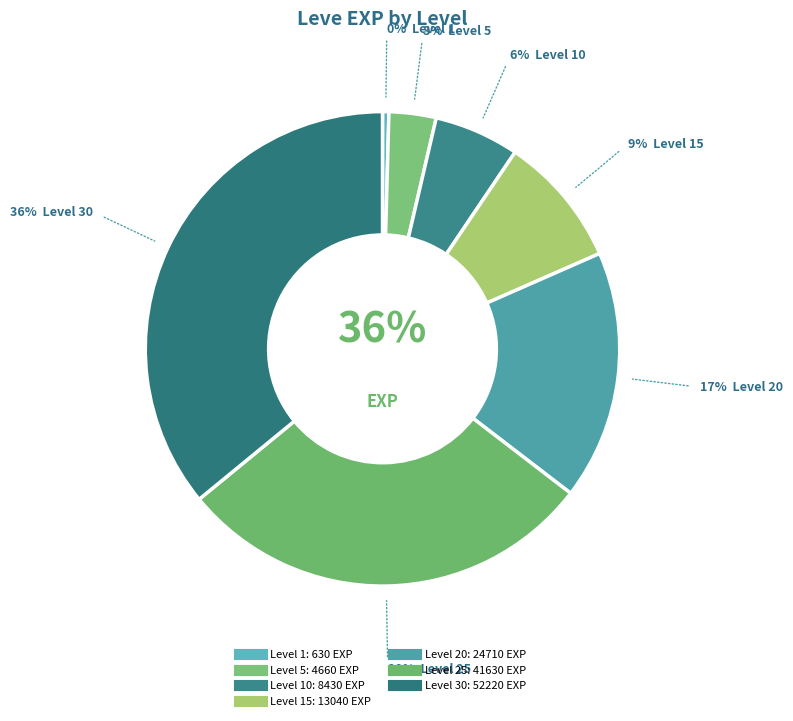

Is it true that Level 1 is 0% of the pie?

True